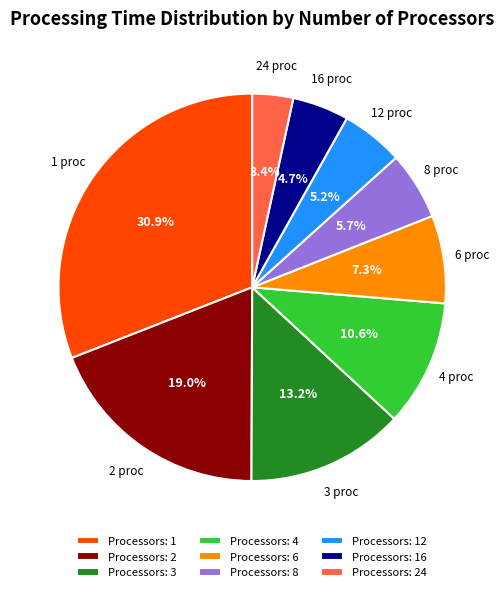

What portion of the pie excludes Processors: 3?

86.8%